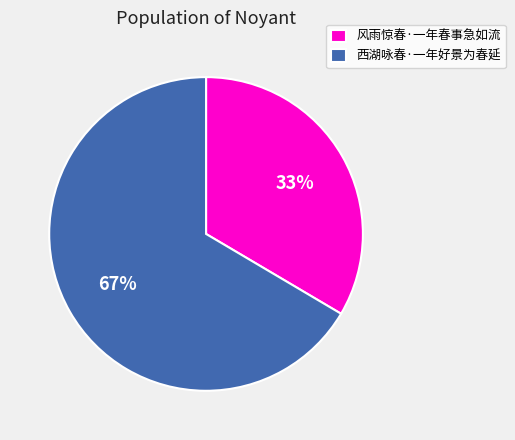

Is it true that 西湖咏春·一年好景为春延 is 67% of the pie?

True